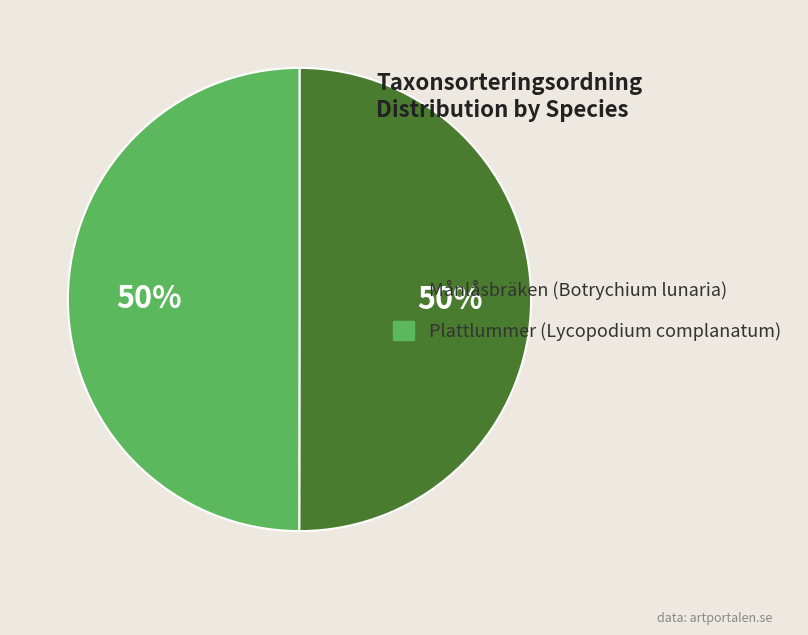

To the nearest percent, what is the combined percentage of Månlåsbräken (Botrychium lunaria) and Plattlummer (Lycopodium complanatum)?

100%